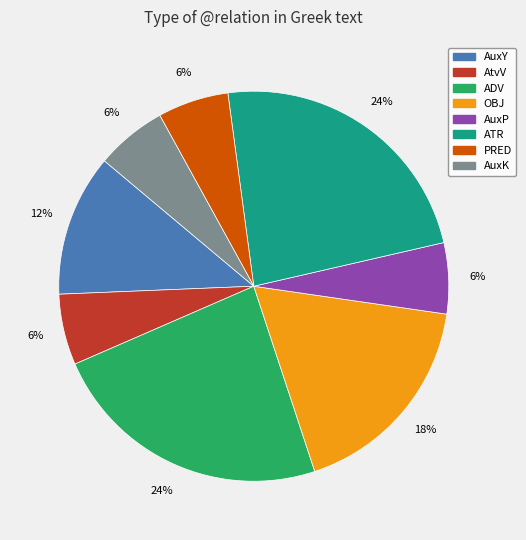

Between PRED and AuxY, which is larger?

AuxY